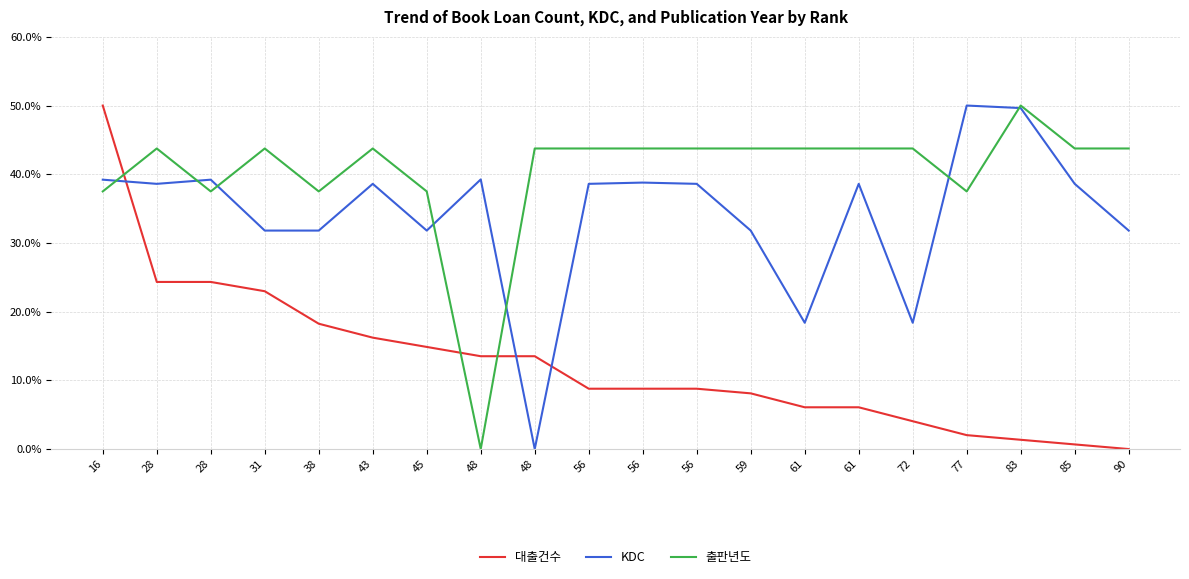

What is the difference between the highest and lowest values at 56?

35.0